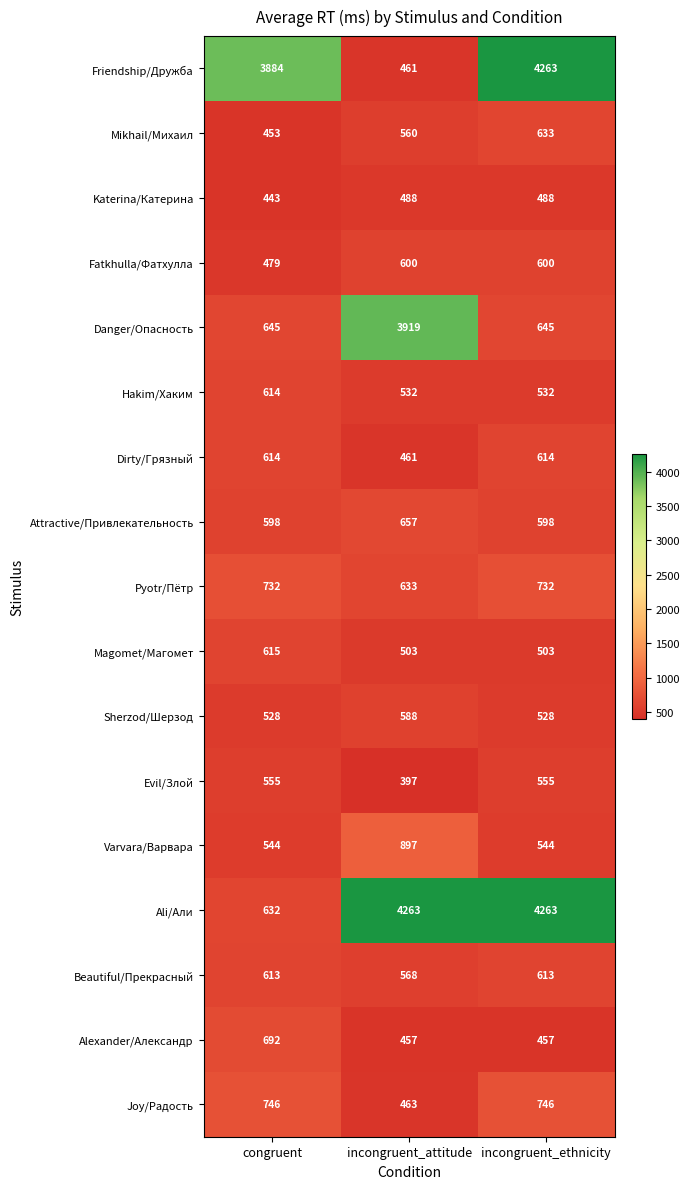

Which series has the largest total across all categories?

Ali/Али